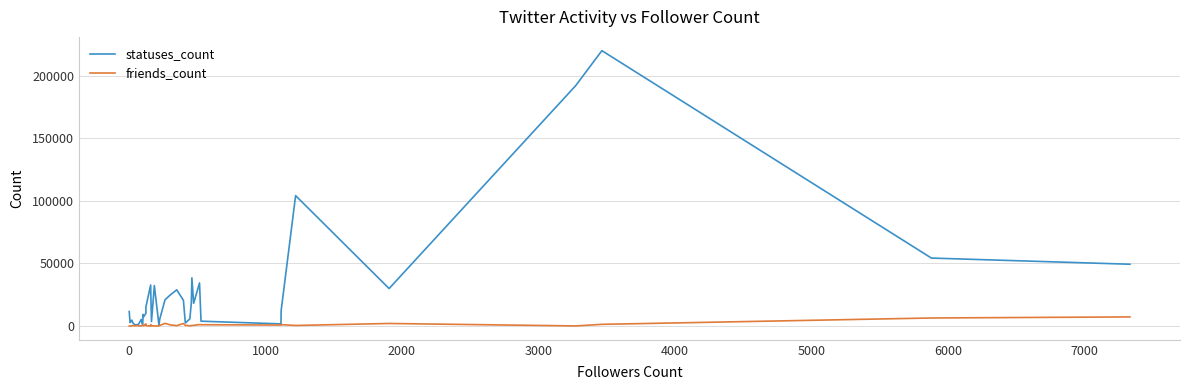

What is the difference between the maximum and minimum values in the friends_count series?

7285